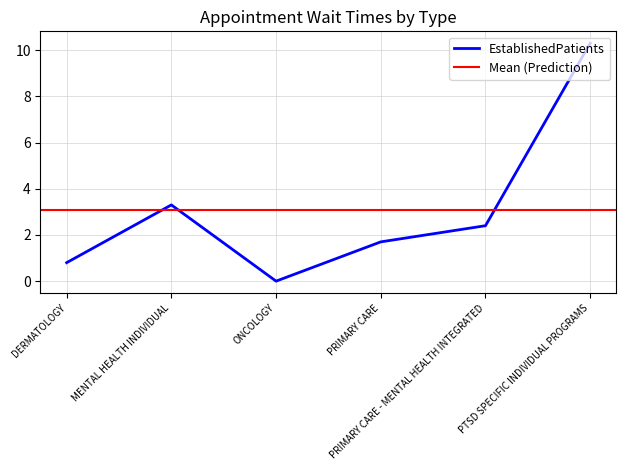

What is the greatest value displayed?

10.3